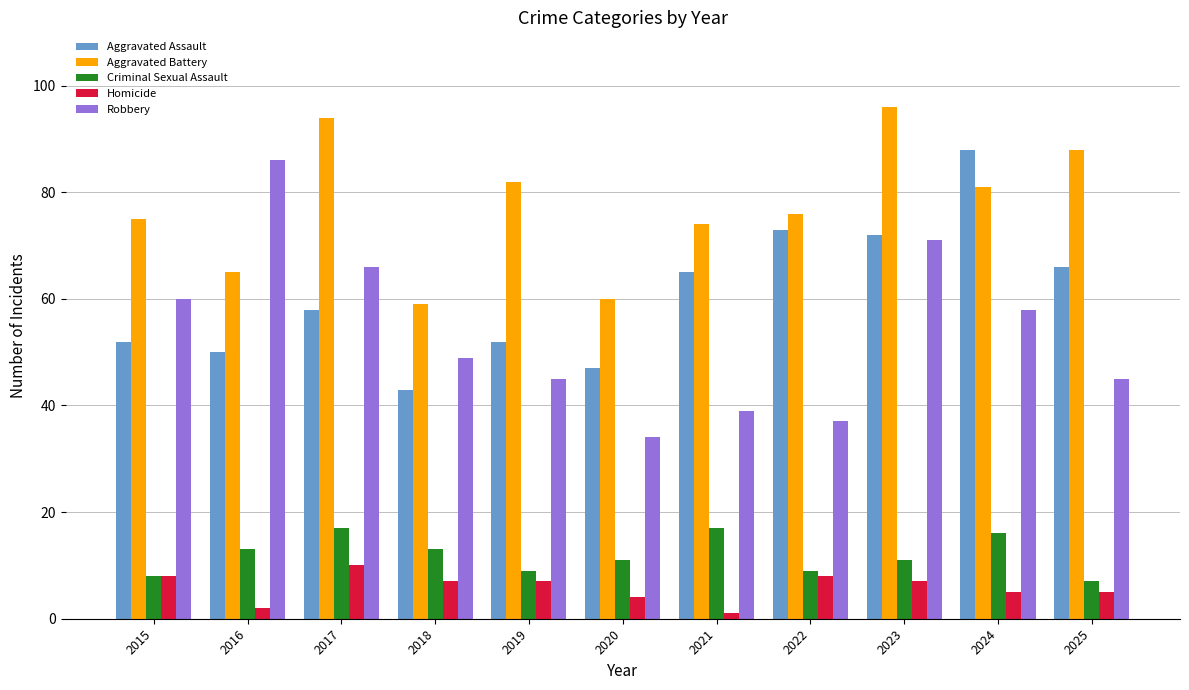

At which category is the sum across all series the highest?

2023